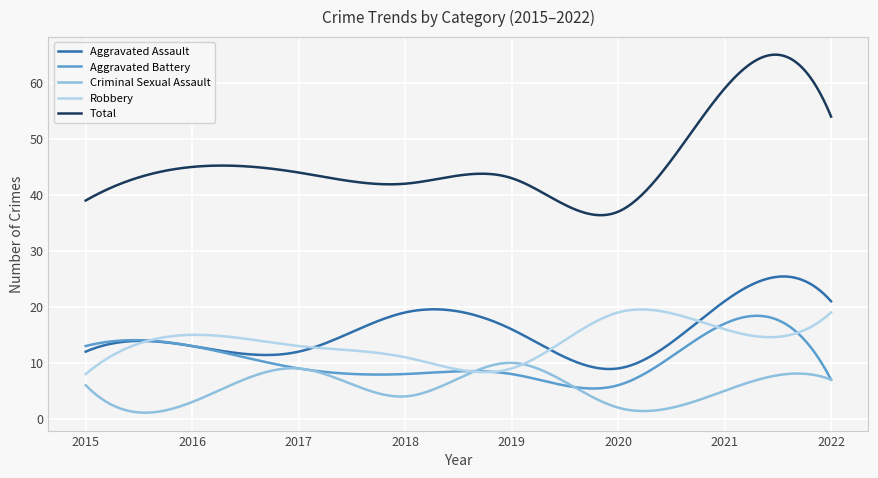

Rank the series by their maximum value, from lowest to highest.

Criminal Sexual Assault, Aggravated Battery, Robbery, Aggravated Assault, Total